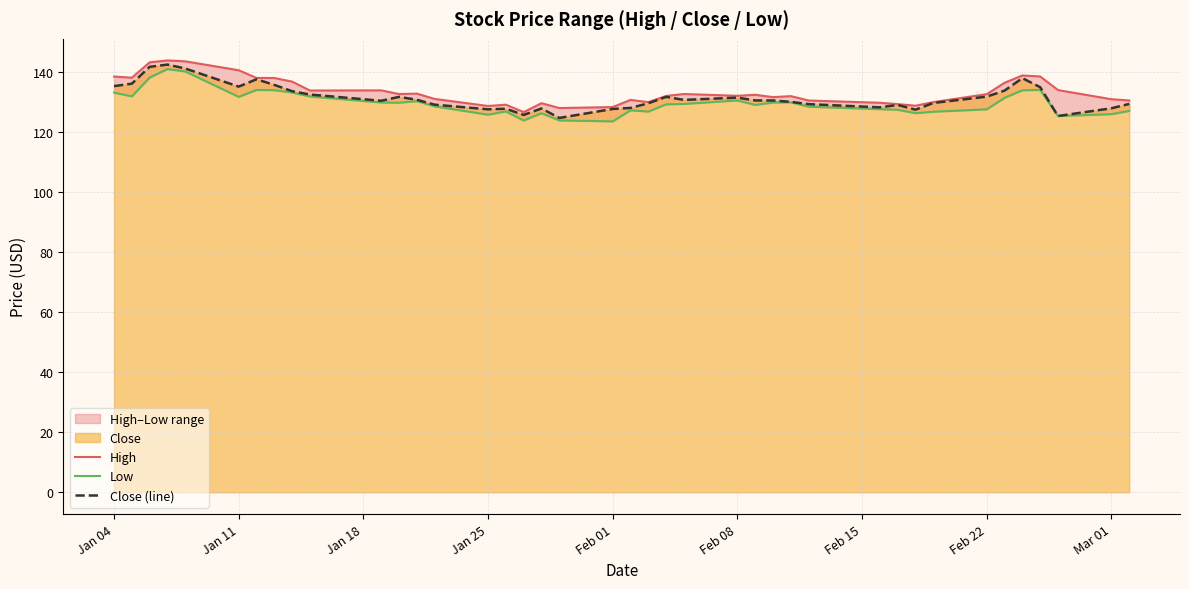

What is the minimum value for Close (line)?

124.7